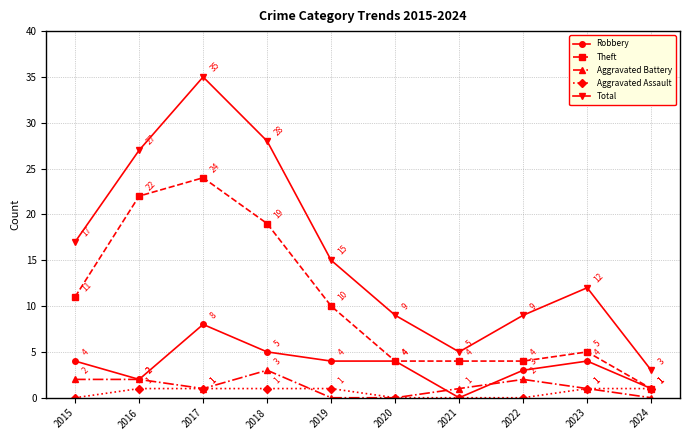

At 2015, list the series in order from smallest to largest.

Aggravated Assault, Aggravated Battery, Robbery, Theft, Total